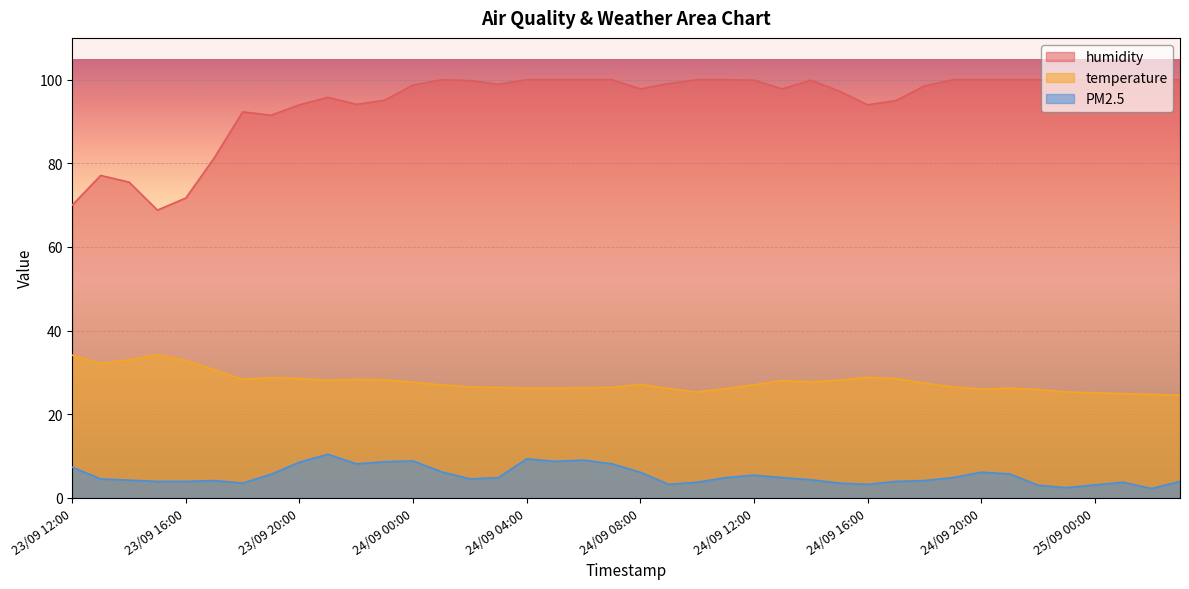

What is the difference between the PM2.5 values at 24/09 07:00 and 24/09 00:00?

0.7